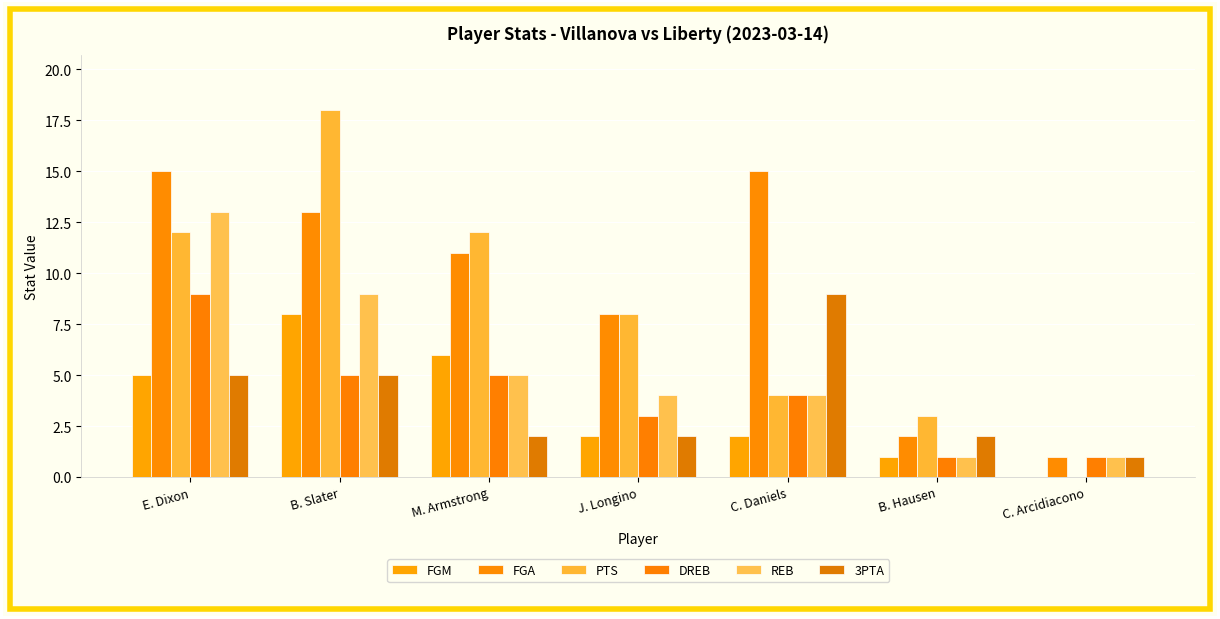

Reading right to left, list all the values displayed in this chart.

FGM: C. Arcidiacono=0	B. Hausen=1	C. Daniels=2	J. Longino=2	M. Armstrong=6	B. Slater=8	E. Dixon=5
FGA: C. Arcidiacono=1	B. Hausen=2	C. Daniels=15	J. Longino=8	M. Armstrong=11	B. Slater=13	E. Dixon=15
PTS: C. Arcidiacono=0	B. Hausen=3	C. Daniels=4	J. Longino=8	M. Armstrong=12	B. Slater=18	E. Dixon=12
DREB: C. Arcidiacono=1	B. Hausen=1	C. Daniels=4	J. Longino=3	M. Armstrong=5	B. Slater=5	E. Dixon=9
REB: C. Arcidiacono=1	B. Hausen=1	C. Daniels=4	J. Longino=4	M. Armstrong=5	B. Slater=9	E. Dixon=13
3PTA: C. Arcidiacono=1	B. Hausen=2	C. Daniels=9	J. Longino=2	M. Armstrong=2	B. Slater=5	E. Dixon=5